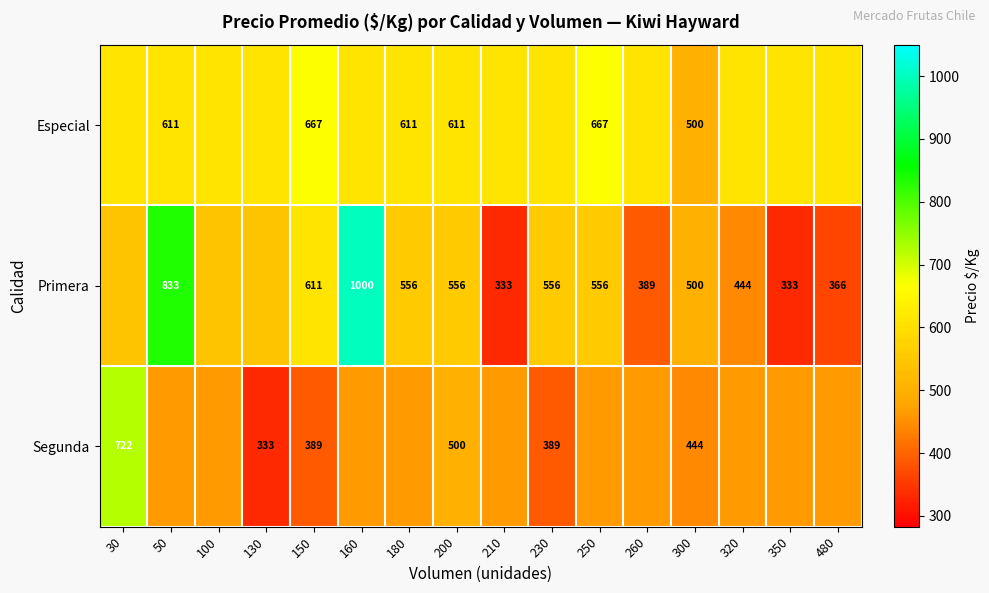

Which series has the largest range (max minus min)?

Primera